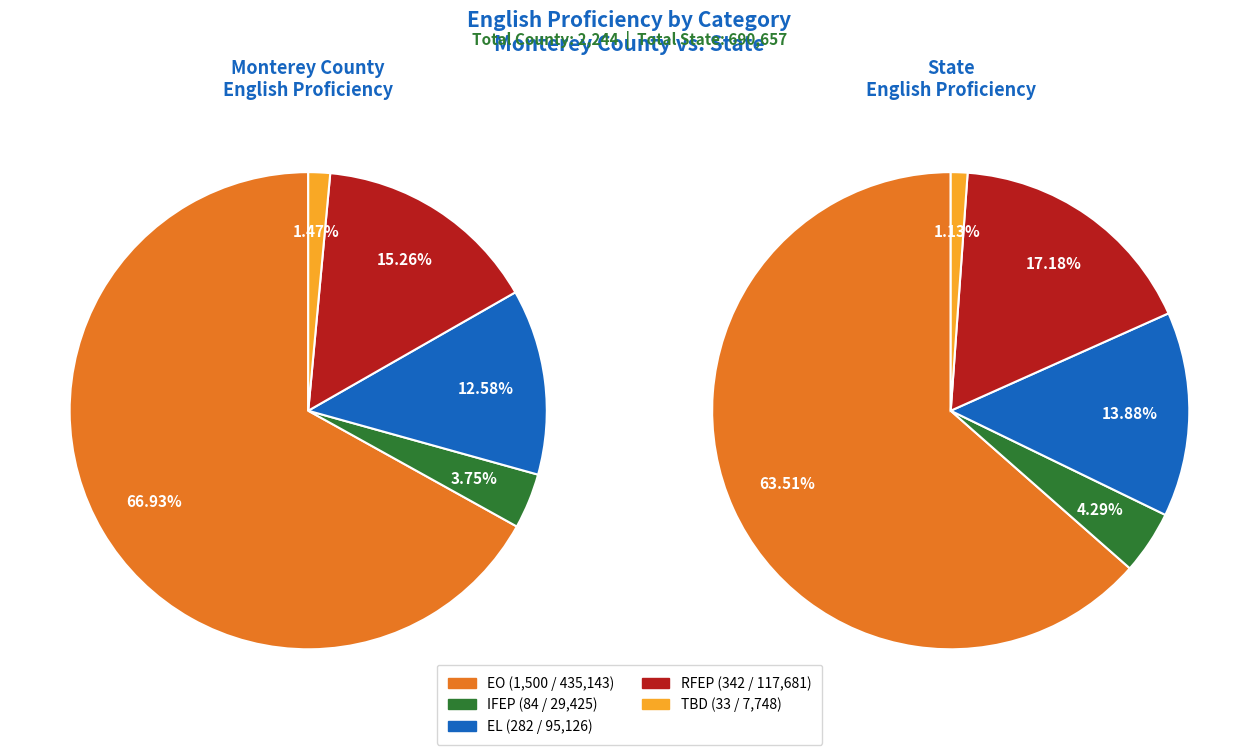

Between Monterey County and State, which series saw the biggest shift?

English Only (EO)